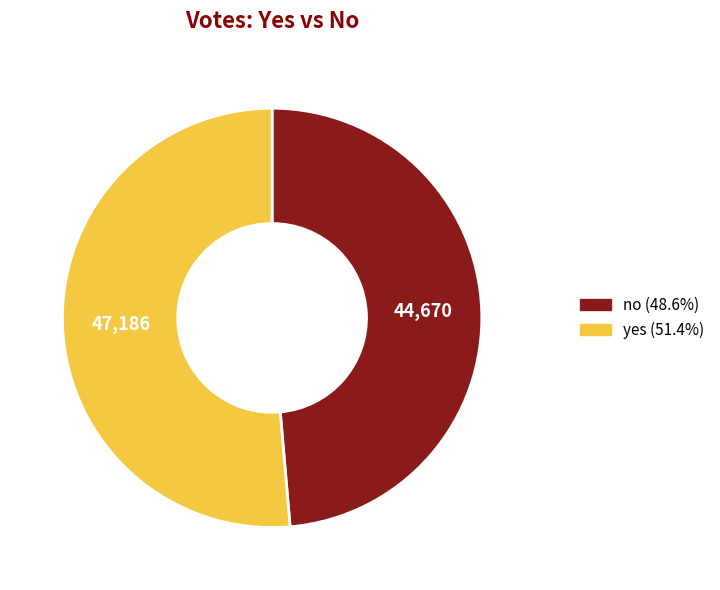

Is the sum of no and yes greater than half?

Yes